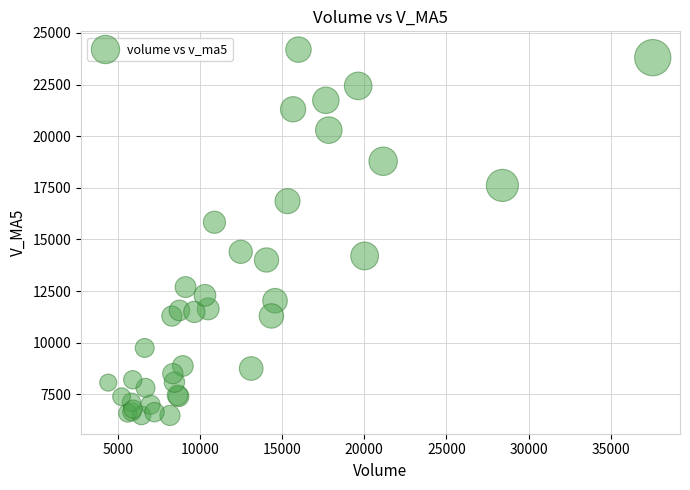

What Y value in the scatter plot is closest to 15335?

15832.5